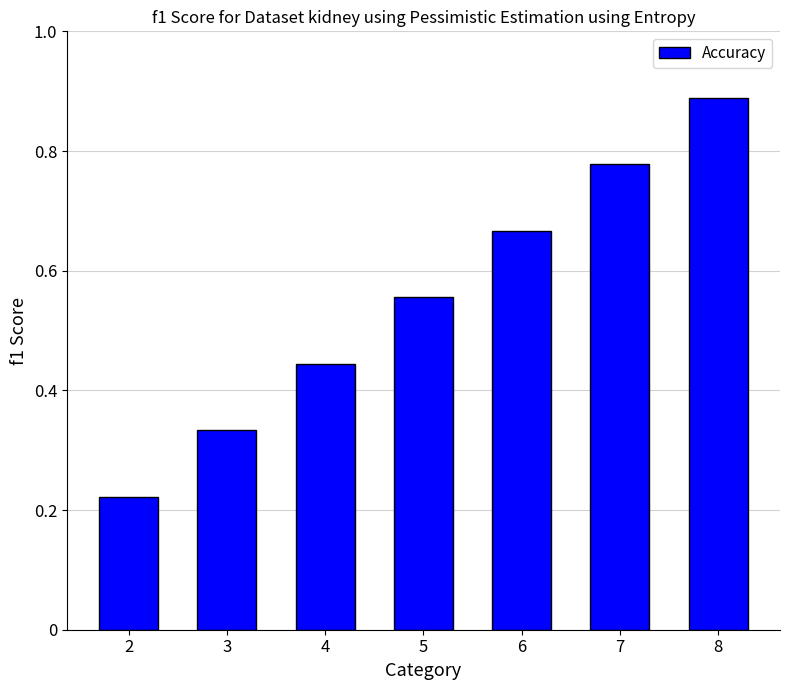

Are the bars horizontal?

No